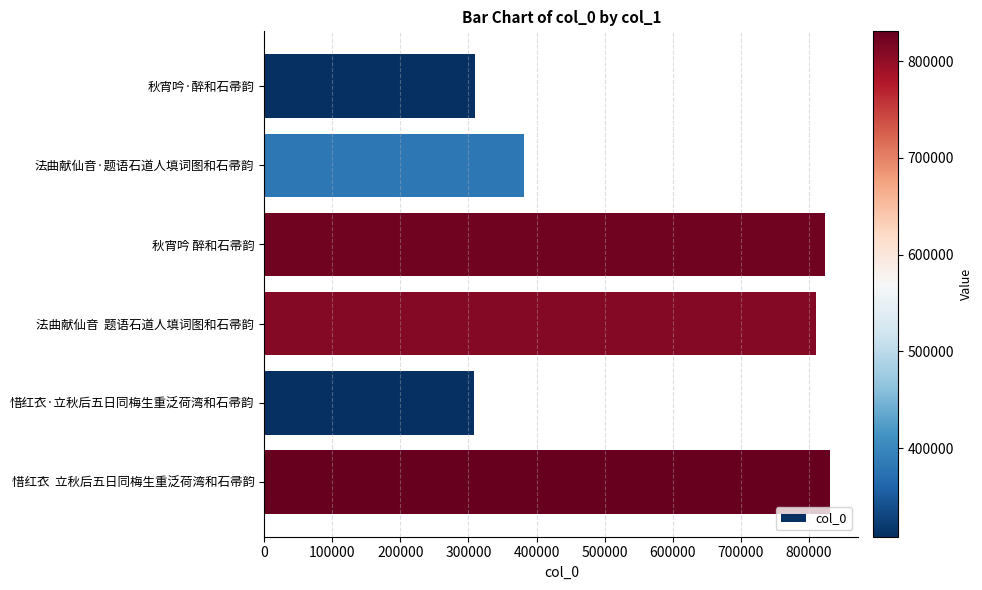

What is the approximate value at 惜红衣  立秋后五日同梅生重泛荷湾和石帚韵?

830967